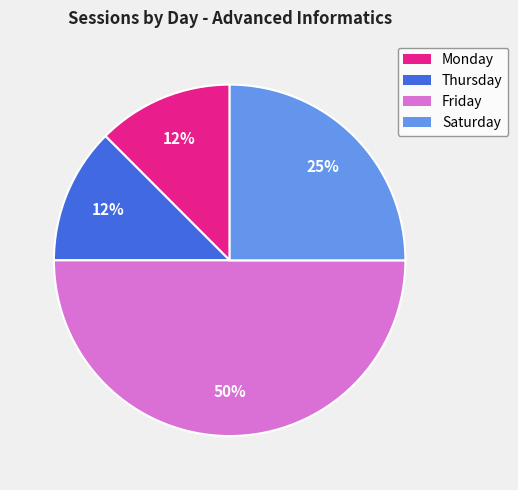

To the nearest percent, what portion does Saturday represent?

25%